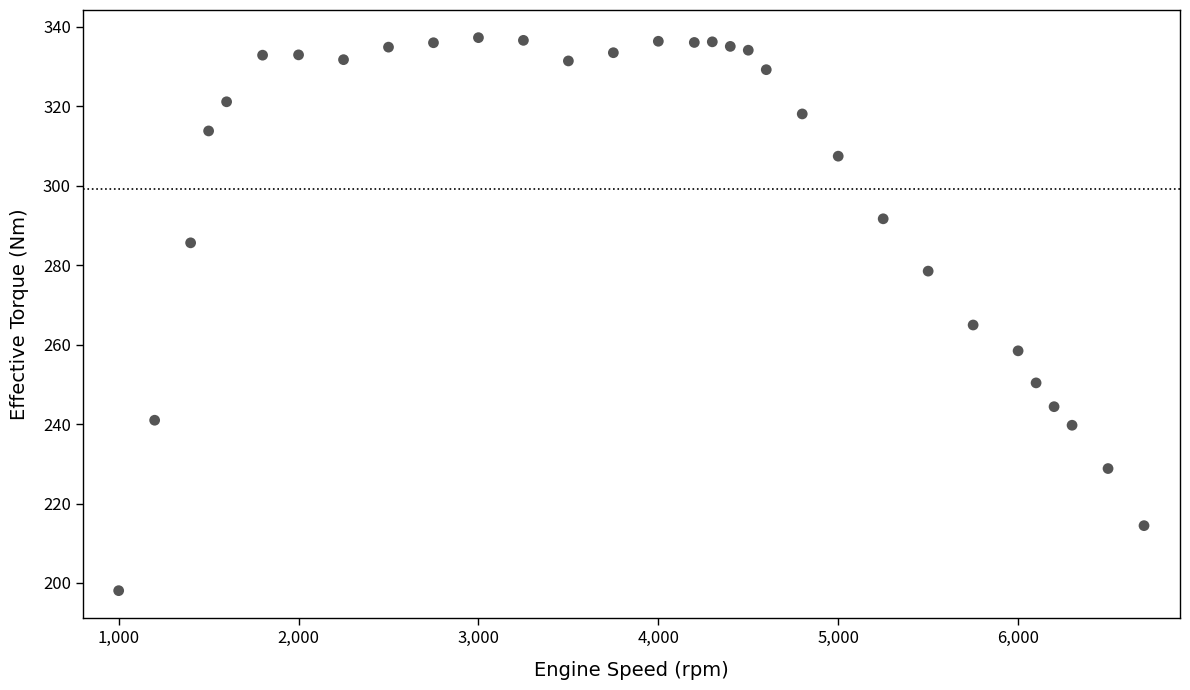

What Y value in the scatter plot is closest to 267?

264.9